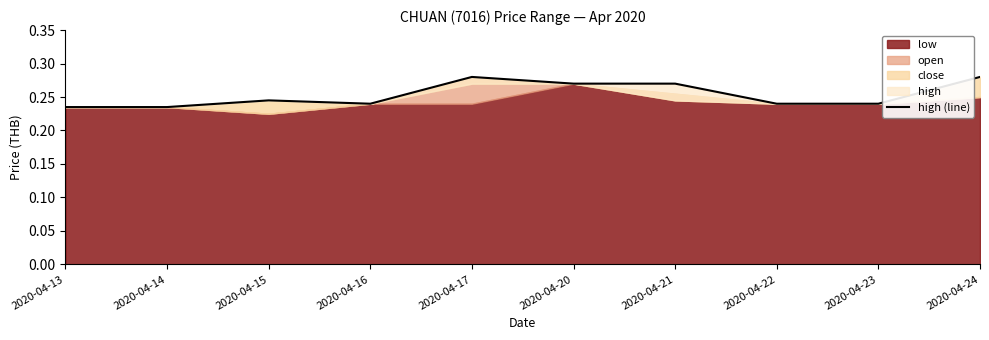

Reading left to right, transcribe all the data shown in this chart.

0.2	0.2	0.2	0.2	0.3	0.3	0.3	0.2	0.2	0.3